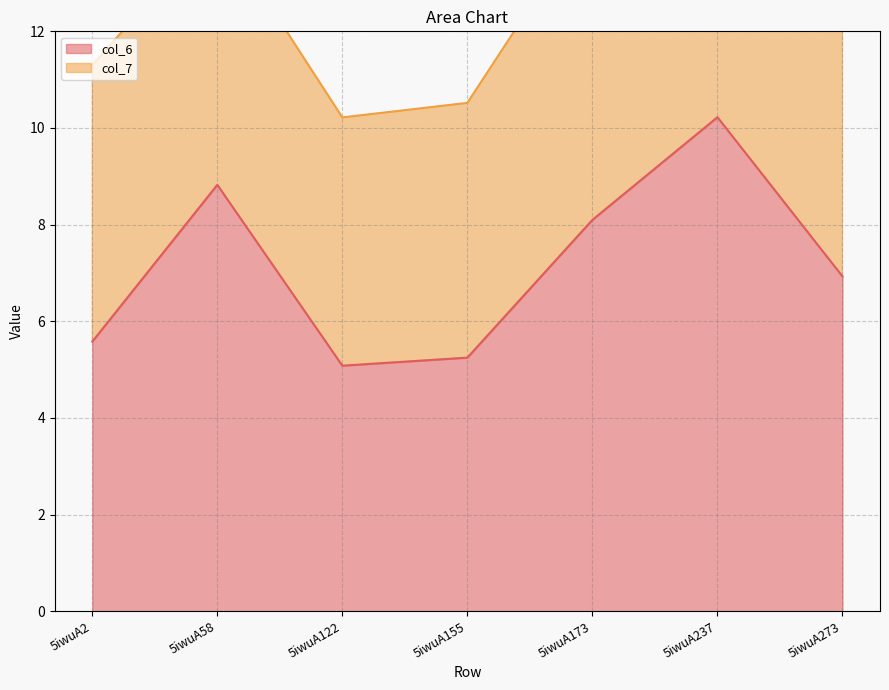

At which label does col_6 reach its peak?

5iwuA237